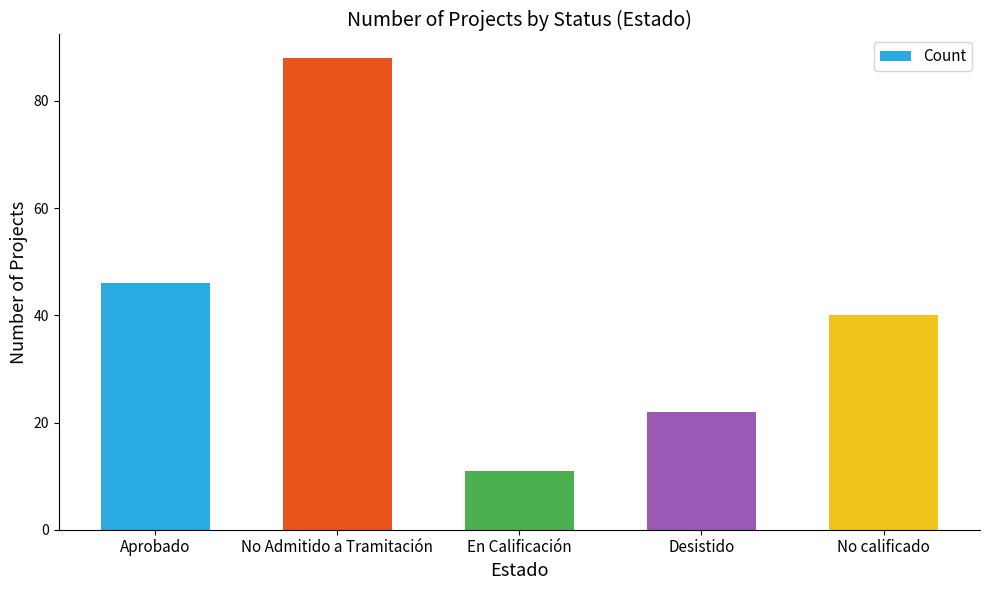

Reading right to left, what are all the values shown in this chart?

No calificado=40	Desistido=22	En Calificación=11	No Admitido a Tramitación=88	Aprobado=46